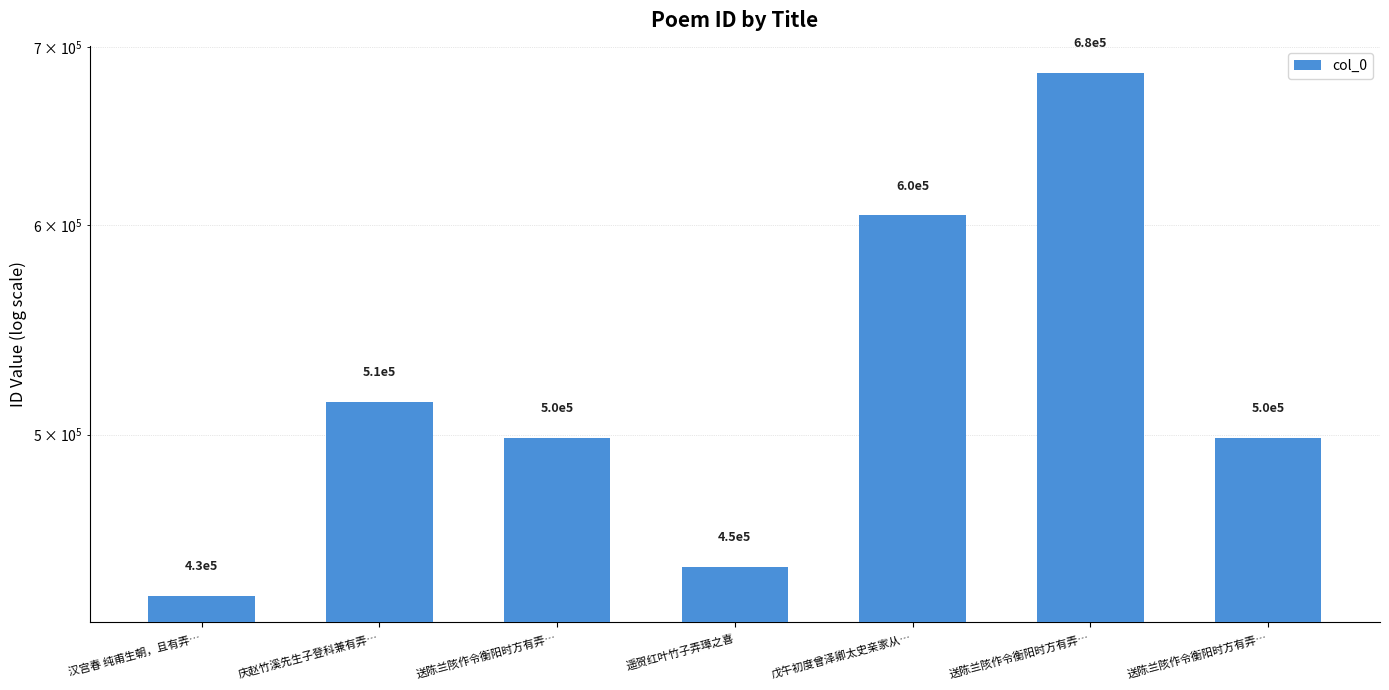

Rank the categories by value from lowest to highest.

汉宫春 纯甫生朝，且有弄…, 遥贺红叶竹子弄璋之喜, 送陈兰陔作令衡阳时方有弄…, 送陈兰陔作令衡阳时方有弄…, 庆赵竹溪先生子登科兼有弄…, 戊午初度曾泽卿太史亲家从…, 送陈兰陔作令衡阳时方有弄…